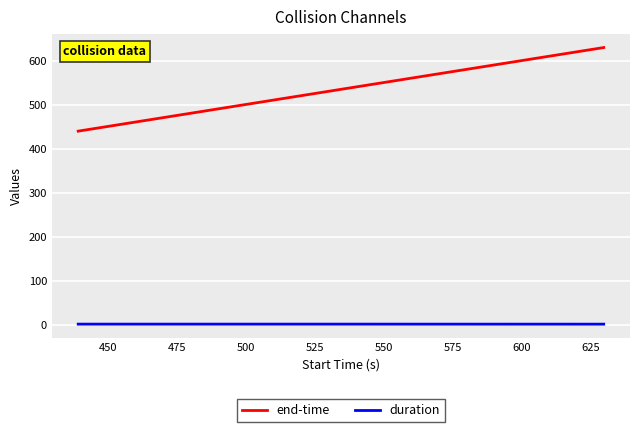

List the series in order of their overall mean, highest first.

end-time, duration